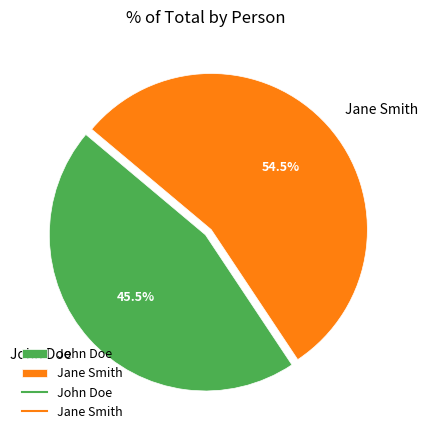

Count the number of slices in the pie.

2